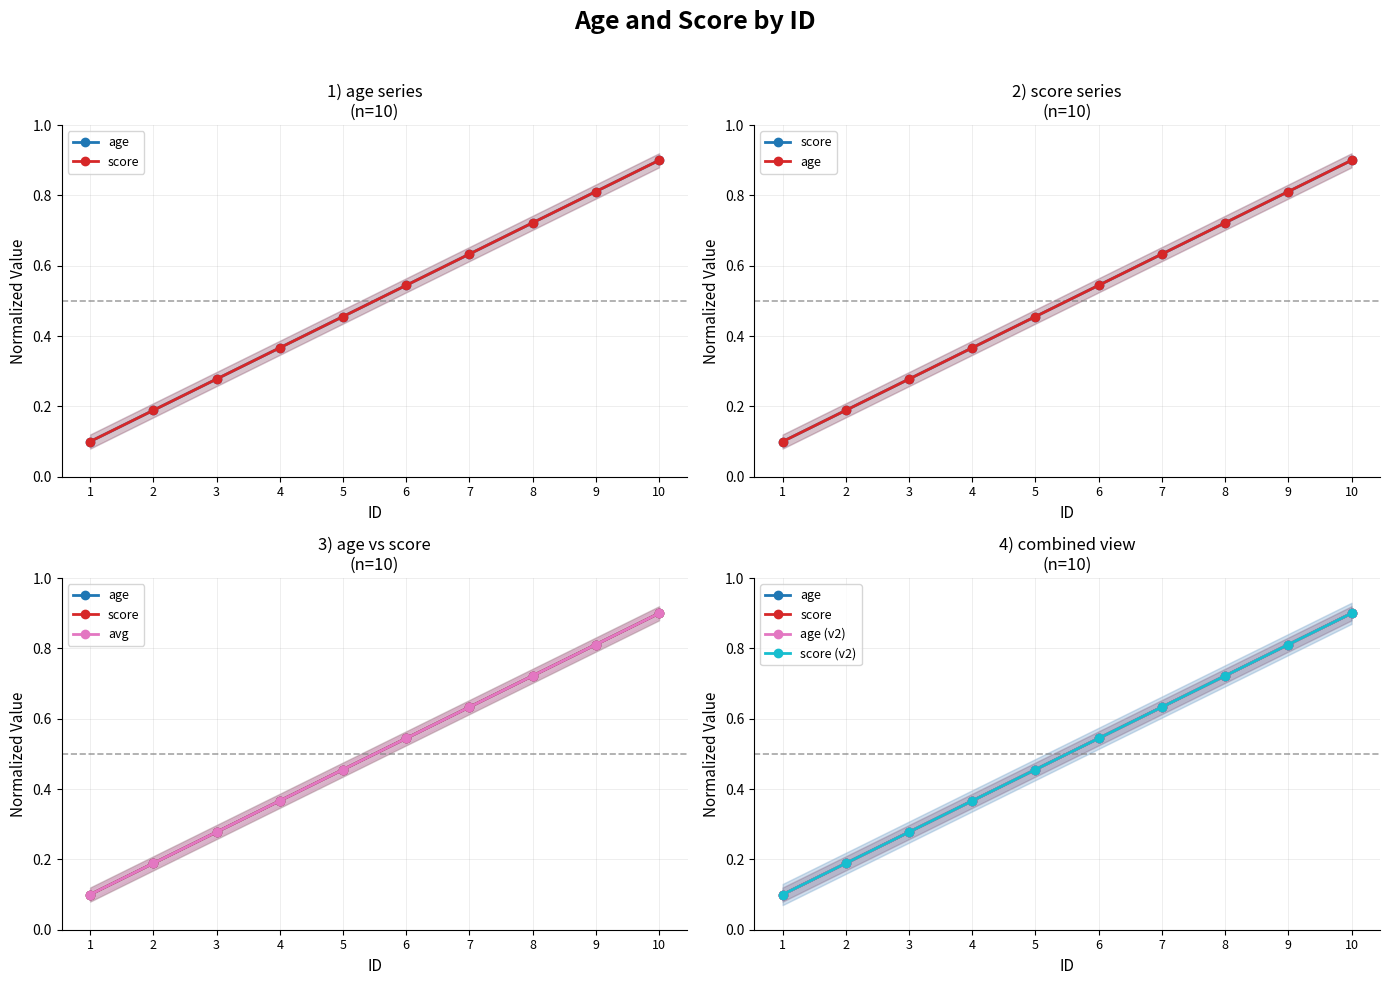

At which label does score (v2) reach its peak?

10